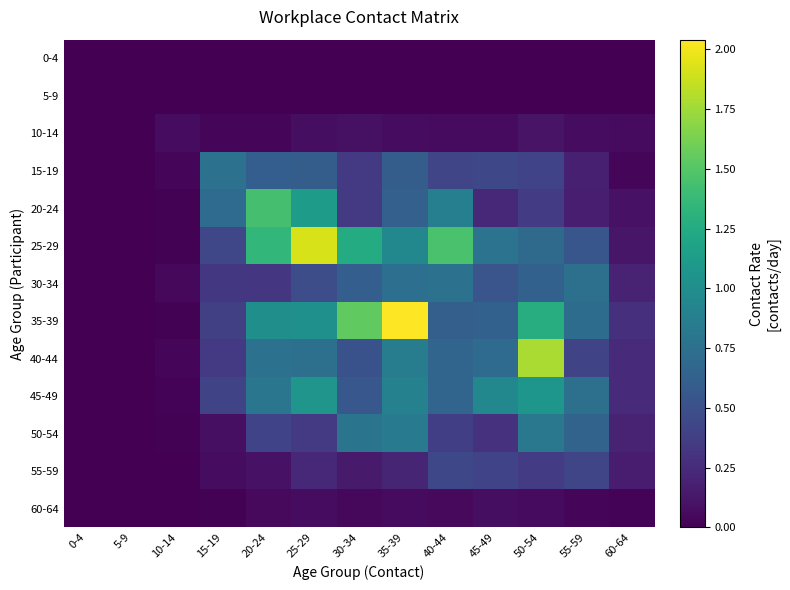

Reading left to right, what are all the values shown in this chart?

0-4: 0-4=0.0	5-9=0.0	10-14=0.0	15-19=0.0	20-24=0.0	25-29=0.0	30-34=0.0	35-39=0.0	40-44=0.0	45-49=0.0	50-54=0.0	55-59=0.0	60-64=0.0
5-9: 0-4=0.0	5-9=0.0	10-14=0.0	15-19=0.0	20-24=0.0	25-29=0.0	30-34=0.0	35-39=0.0	40-44=0.0	45-49=0.0	50-54=0.0	55-59=0.0	60-64=0.0
10-14: 0-4=0.0	5-9=0.0	10-14=0.1	15-19=0.0	20-24=0.0	25-29=0.1	30-34=0.1	35-39=0.1	40-44=0.1	45-49=0.1	50-54=0.1	55-59=0.1	60-64=0.1
15-19: 0-4=0.0	5-9=0.0	10-14=0.0	15-19=0.8	20-24=0.6	25-29=0.6	30-34=0.3	35-39=0.6	40-44=0.4	45-49=0.4	50-54=0.4	55-59=0.2	60-64=0.0
20-24: 0-4=0.0	5-9=0.0	10-14=0.0	15-19=0.7	20-24=1.4	25-29=1.1	30-34=0.3	35-39=0.6	40-44=0.9	45-49=0.2	50-54=0.4	55-59=0.2	60-64=0.1
25-29: 0-4=0.0	5-9=0.0	10-14=0.0	15-19=0.4	20-24=1.4	25-29=1.9	30-34=1.3	35-39=0.9	40-44=1.5	45-49=0.8	50-54=0.7	55-59=0.5	60-64=0.1
30-34: 0-4=0.0	5-9=0.0	10-14=0.0	15-19=0.3	20-24=0.3	25-29=0.5	30-34=0.6	35-39=0.7	40-44=0.8	45-49=0.5	50-54=0.6	55-59=0.7	60-64=0.2
35-39: 0-4=0.0	5-9=0.0	10-14=0.0	15-19=0.4	20-24=1.0	25-29=1.0	30-34=1.5	35-39=2.0	40-44=0.6	45-49=0.6	50-54=1.3	55-59=0.7	60-64=0.3
40-44: 0-4=0.0	5-9=0.0	10-14=0.0	15-19=0.3	20-24=0.8	25-29=0.8	30-34=0.5	35-39=0.9	40-44=0.7	45-49=0.7	50-54=1.8	55-59=0.4	60-64=0.2
45-49: 0-4=0.0	5-9=0.0	10-14=0.0	15-19=0.4	20-24=0.8	25-29=1.1	30-34=0.6	35-39=0.9	40-44=0.7	45-49=0.9	50-54=1.1	55-59=0.8	60-64=0.2
50-54: 0-4=0.0	5-9=0.0	10-14=0.0	15-19=0.1	20-24=0.4	25-29=0.3	30-34=0.8	35-39=0.8	40-44=0.4	45-49=0.3	50-54=0.8	55-59=0.6	60-64=0.2
55-59: 0-4=0.0	5-9=0.0	10-14=0.0	15-19=0.1	20-24=0.1	25-29=0.2	30-34=0.1	35-39=0.2	40-44=0.4	45-49=0.4	50-54=0.4	55-59=0.4	60-64=0.2
60-64: 0-4=0.0	5-9=0.0	10-14=0.0	15-19=0.0	20-24=0.0	25-29=0.1	30-34=0.0	35-39=0.1	40-44=0.0	45-49=0.1	50-54=0.1	55-59=0.0	60-64=0.0